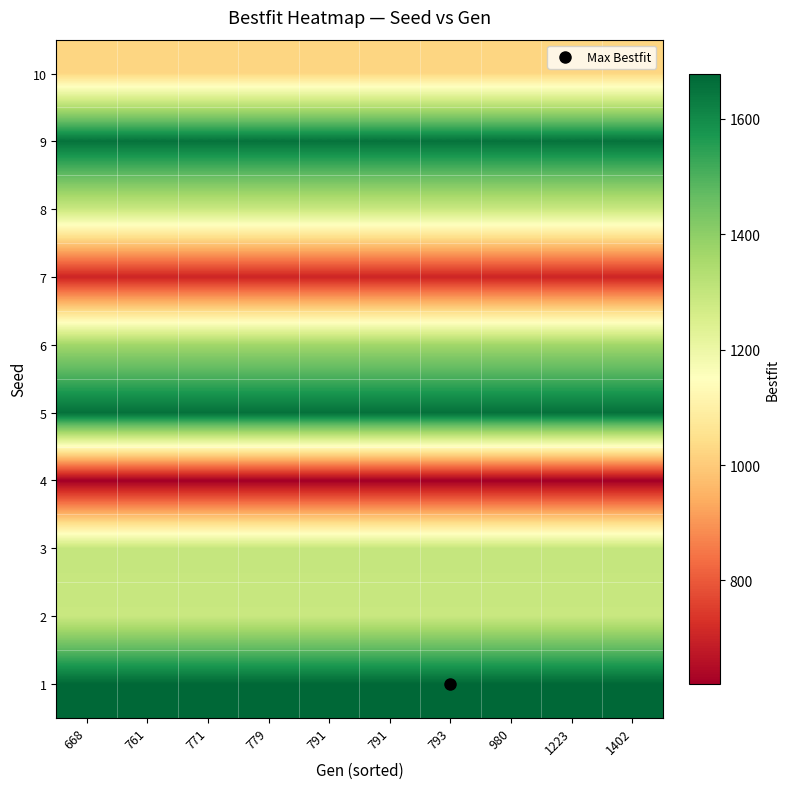

At which category does the chart reach its minimum across all series?

668